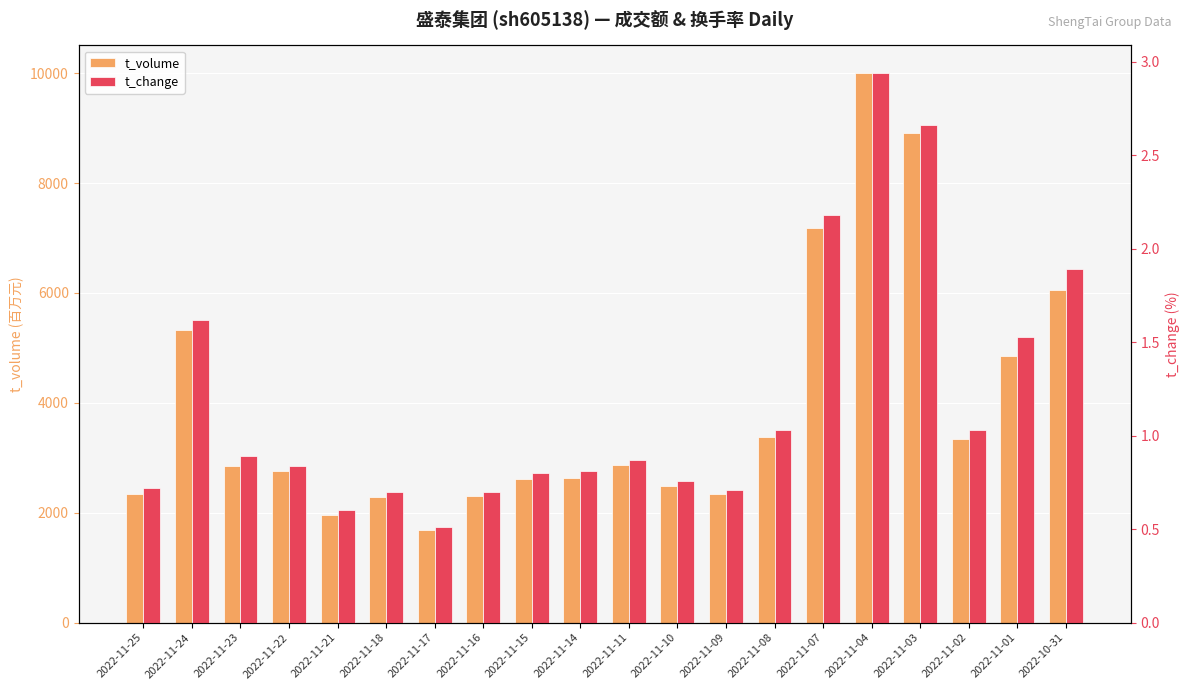

At which label does t_volume reach its peak?

2022-11-04